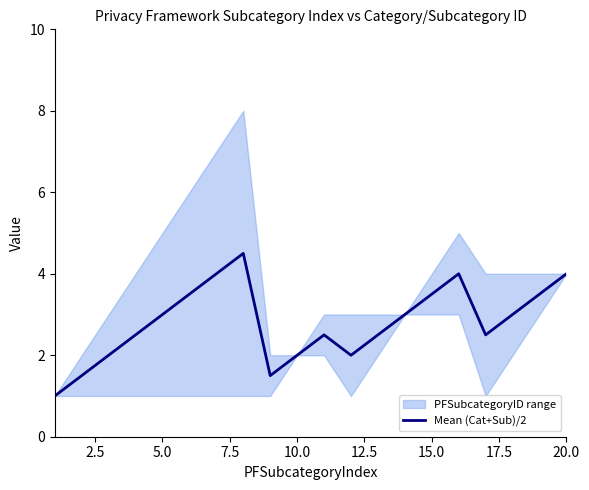

What is the maximum value for Mean (Cat+Sub)/2?

4.5